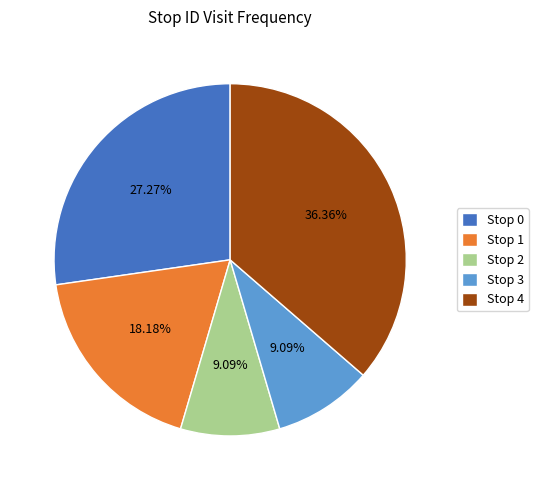

True or false: Stop 3 accounts for 1% of the total.

False